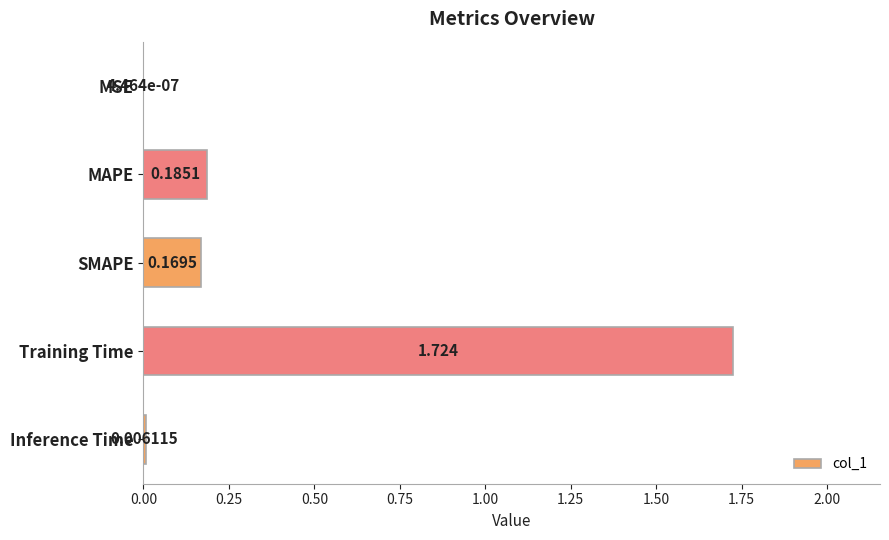

Which label corresponds to the largest value in the chart?

Training Time